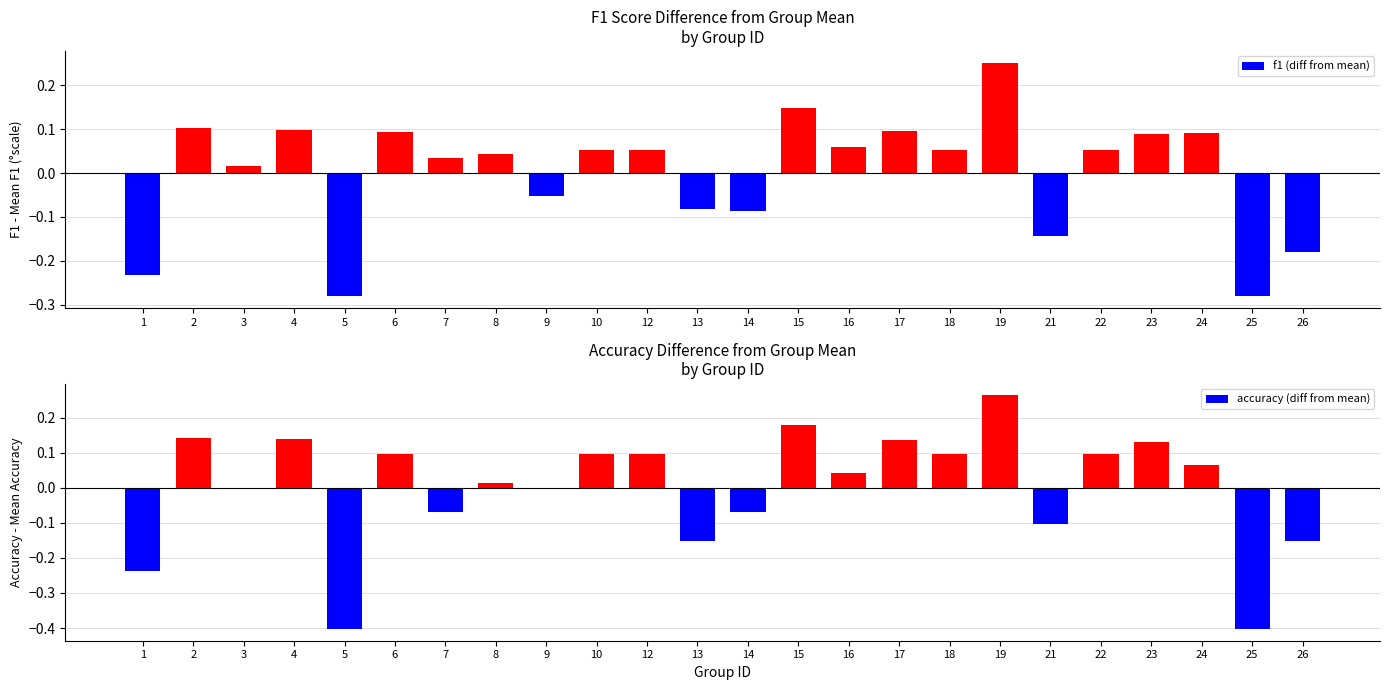

At which label does accuracy (diff from mean) first exceed 0?

2